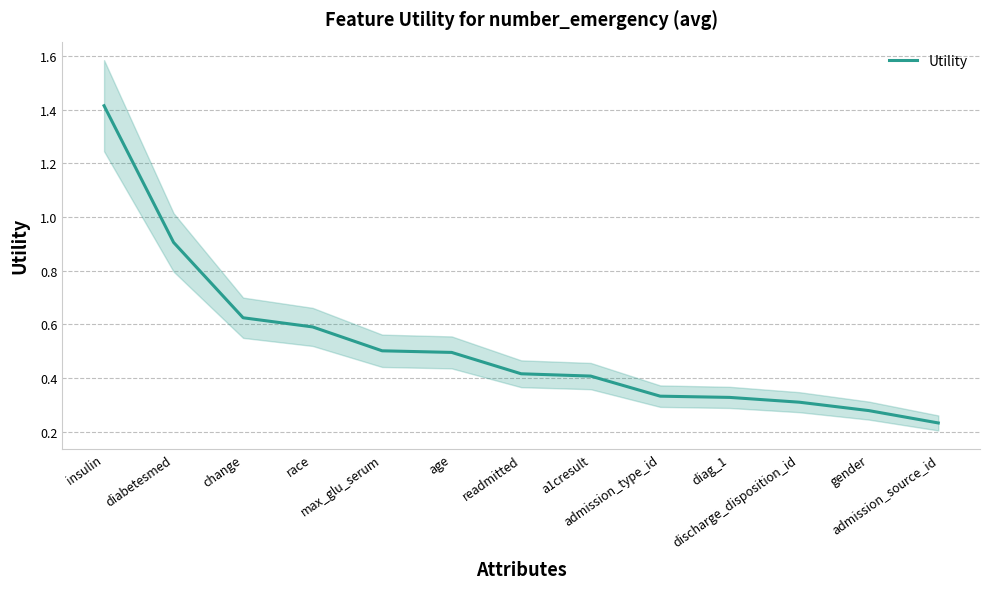

List the labels in order of value, smallest first.

admission_source_id, gender, discharge_disposition_id, diag_1, admission_type_id, a1cresult, readmitted, age, max_glu_serum, race, change, diabetesmed, insulin